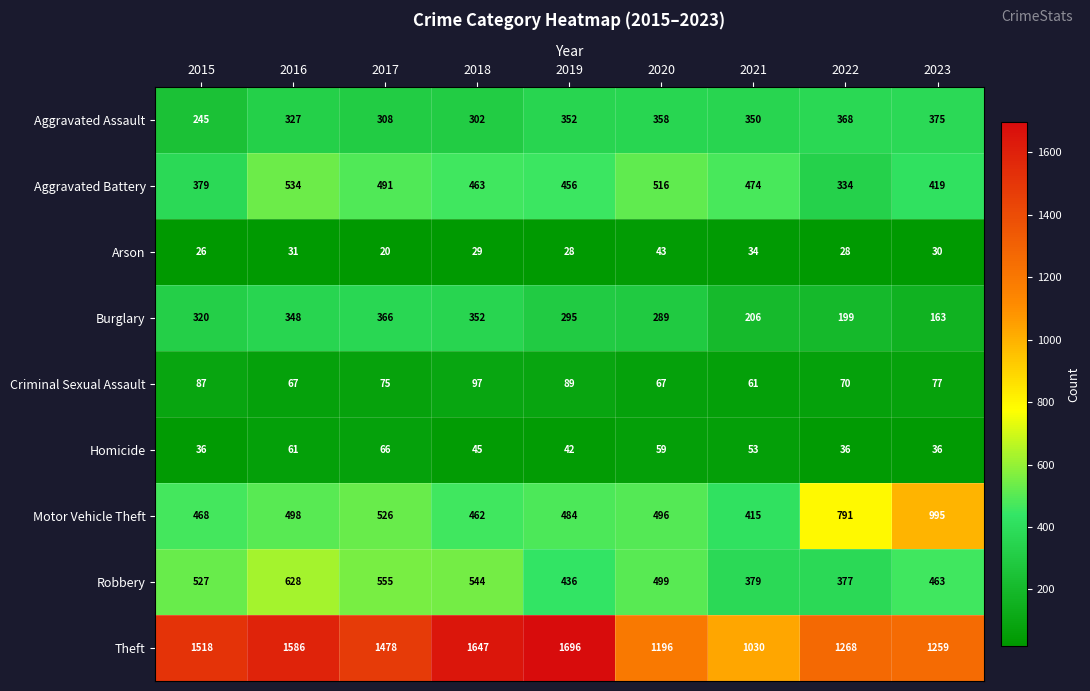

Count the number of data series in this chart.

9